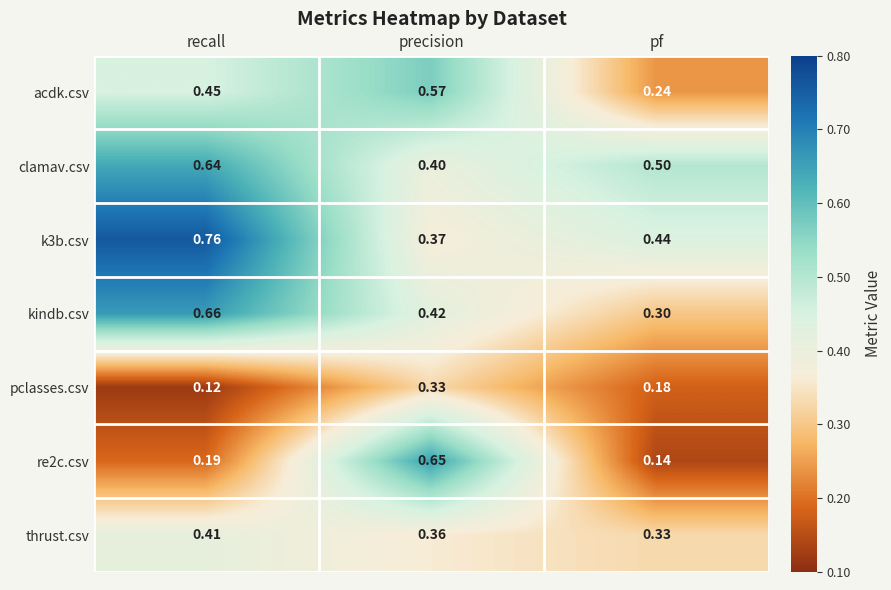

Where is k3b.csv nearest to the value 0?

precision